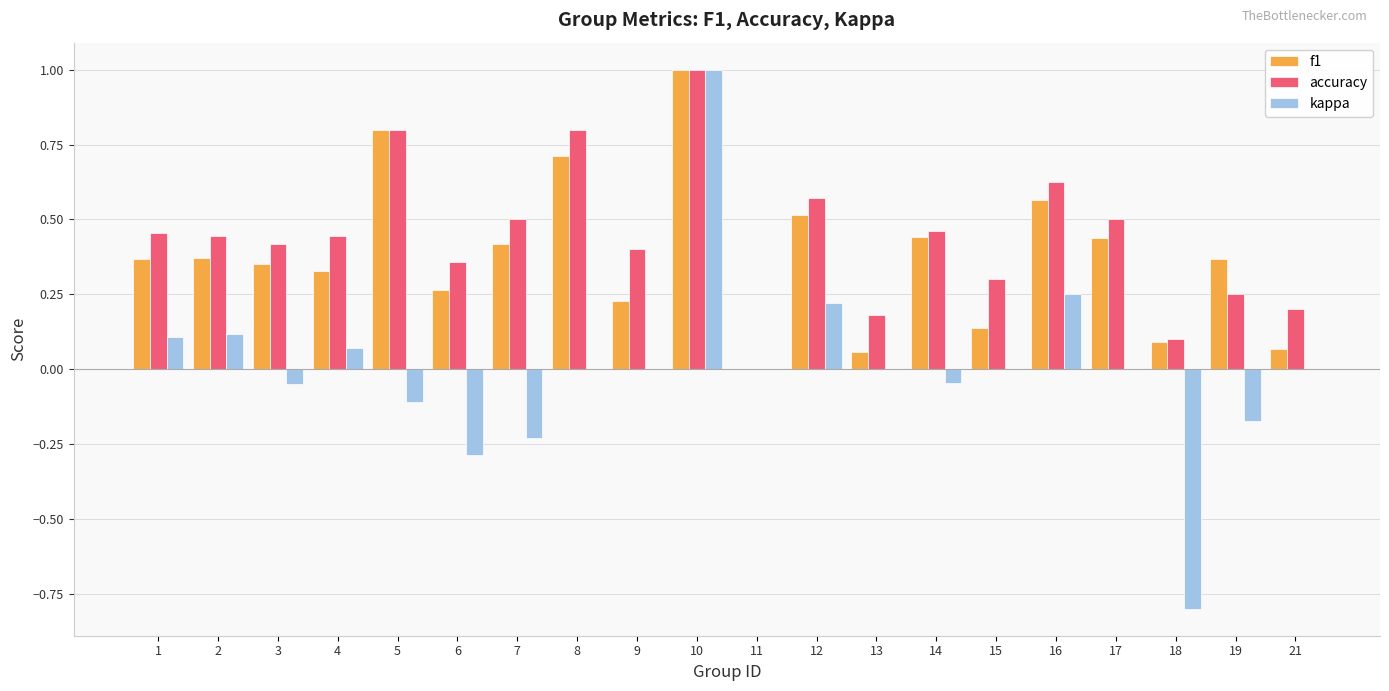

Is the value of kappa at 9 greater than the value of f1 at 5?

No